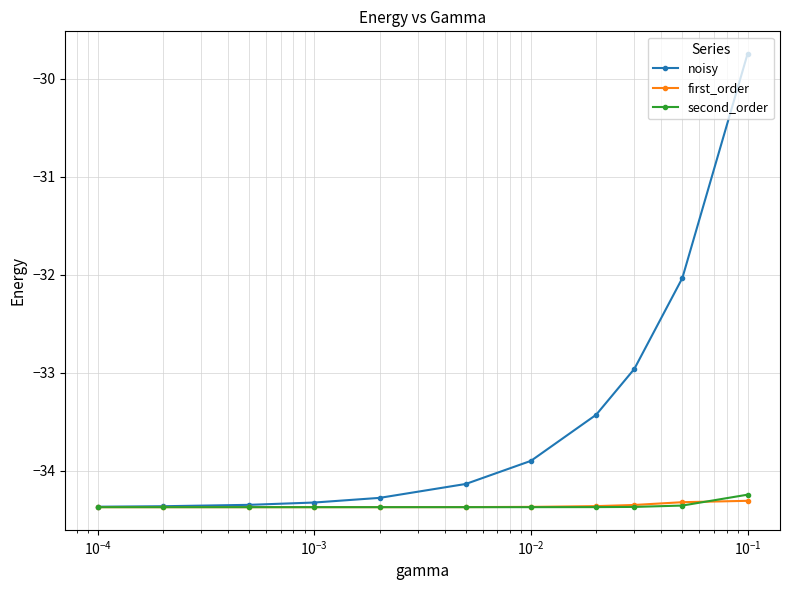

What is the smallest value displayed?

-34.4